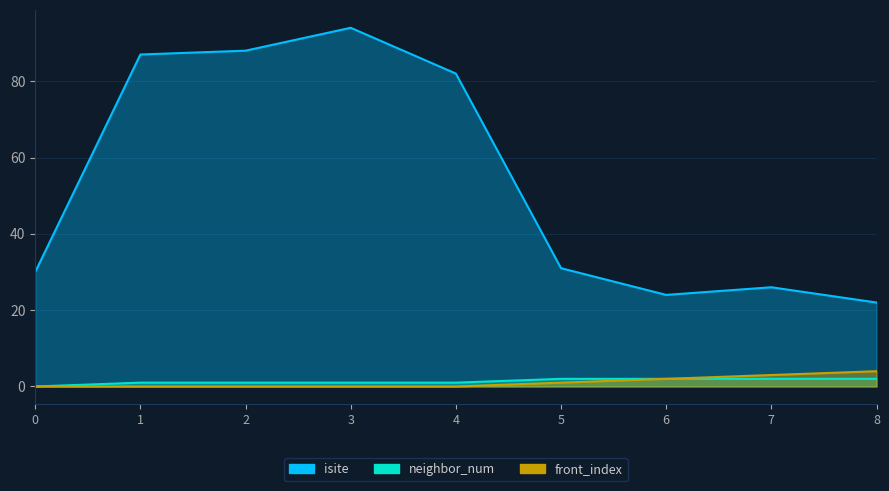

Reading right to left, what are all the values shown in this chart?

isite: 22	26	24	31	82	94	88	87	30
neighbor_num: 2	2	2	2	1	1	1	1	0
front_index: 4	3	2	1	0	0	0	0	0